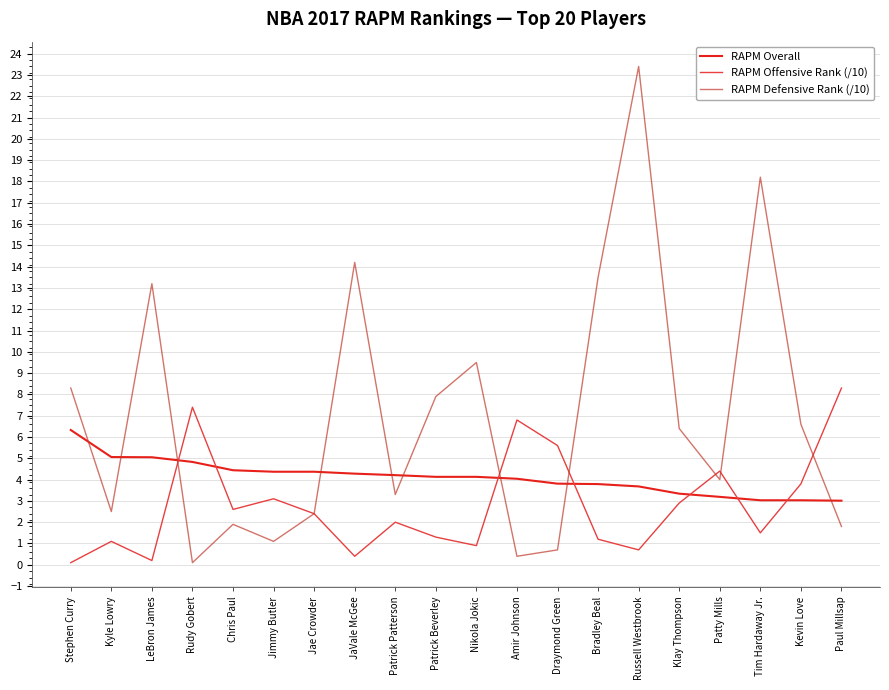

What are all the series names shown in the legend?

RAPM Overall, RAPM Offensive Rank (/10), RAPM Defensive Rank (/10)